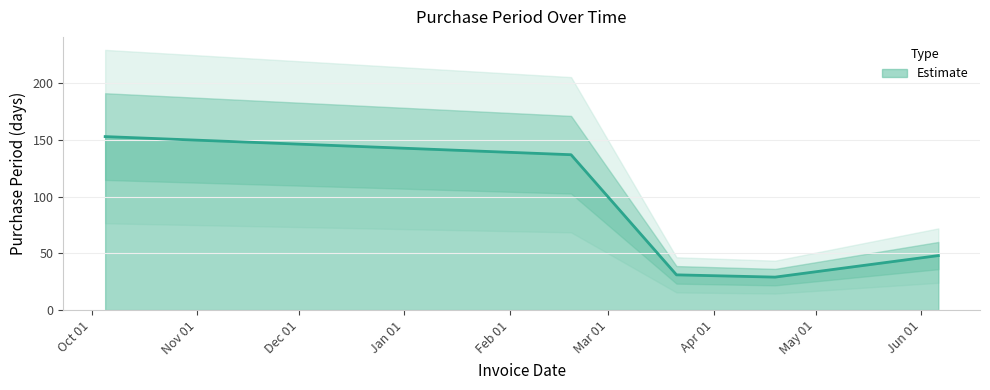

Reading right to left, extract all data points from this chart.

48	29	31	137	153